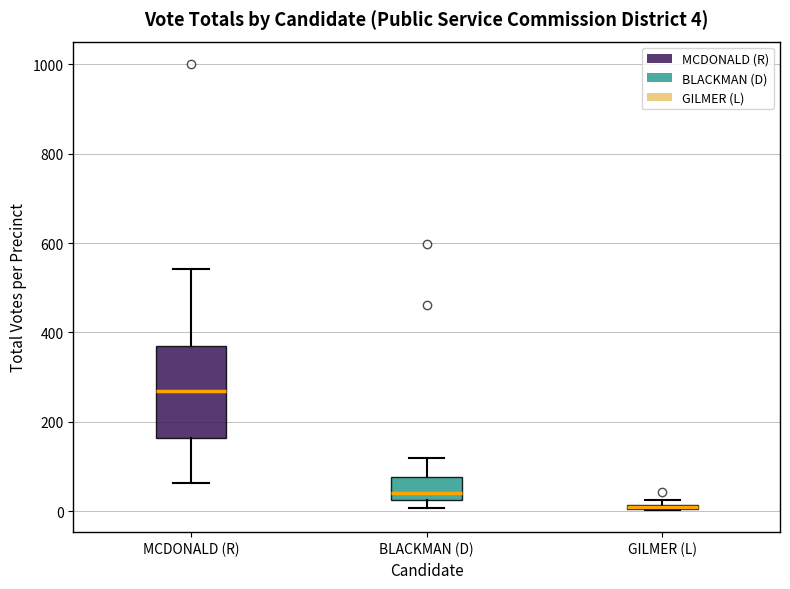

Which box is the tallest, from its lower edge to its upper edge?

MCDONALD (R)